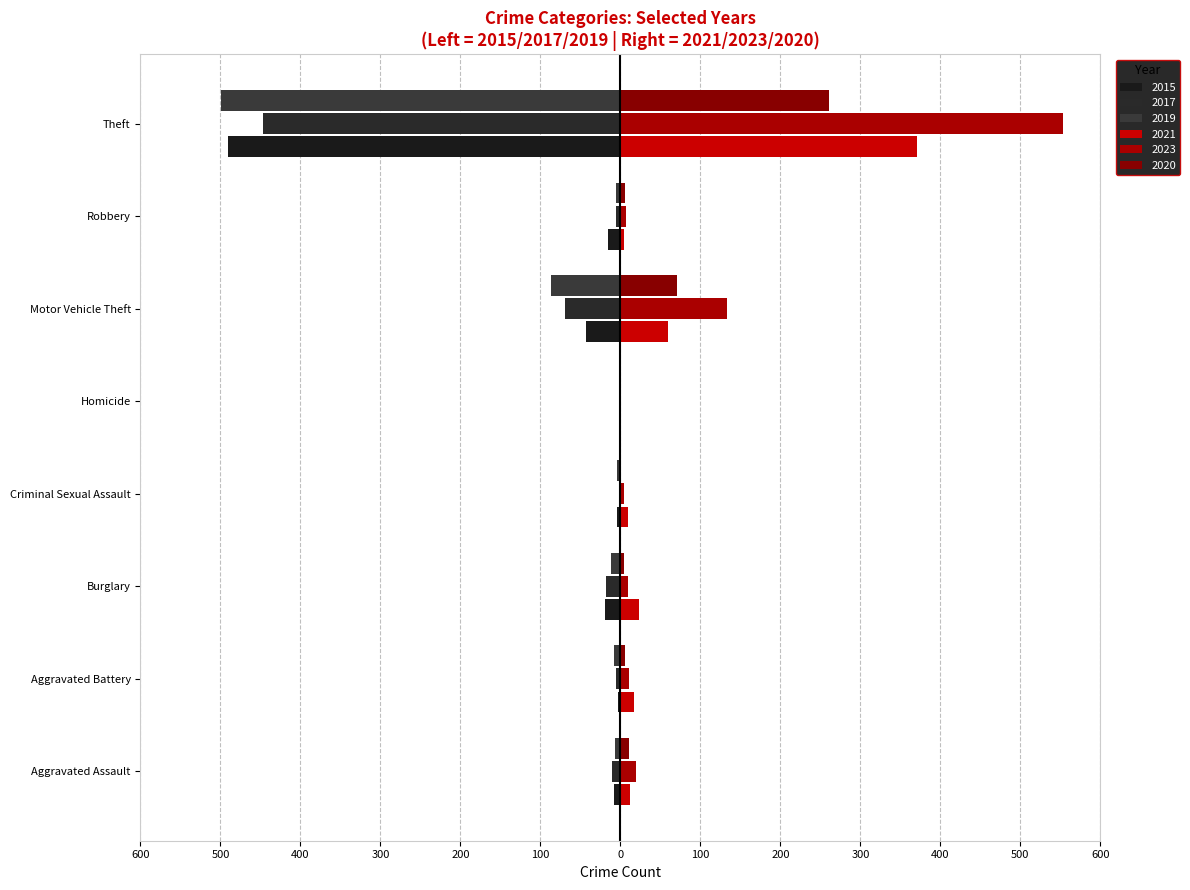

The 2017 series shows -2 at Criminal Sexual Assault. True or false?

True